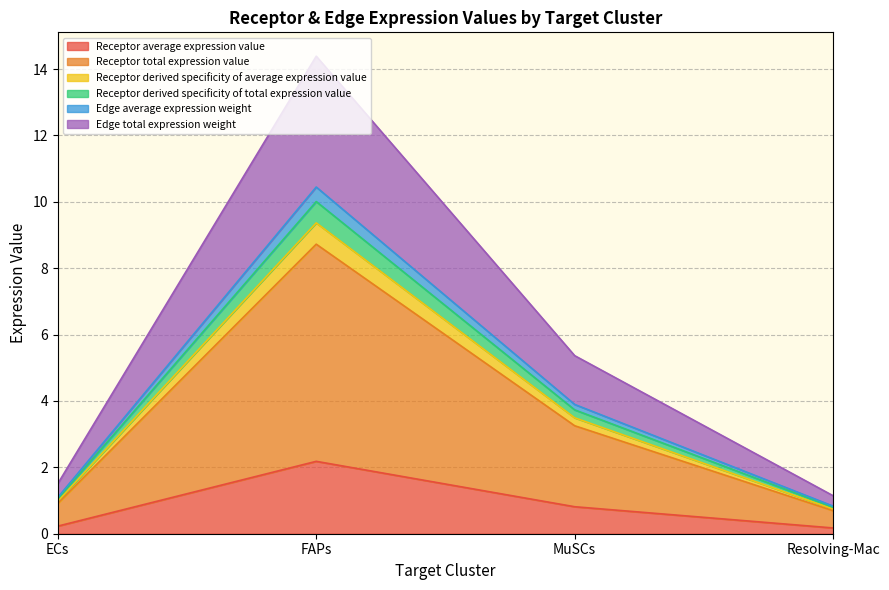

True or false: Receptor derived specificity of average expression value and Edge average expression weight intersect in this chart.

False